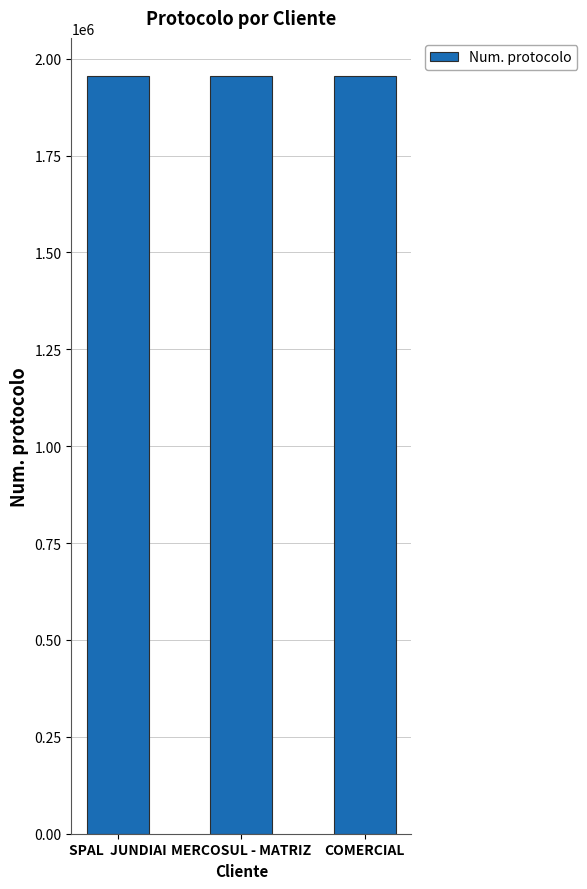

What is the average value?

1955749